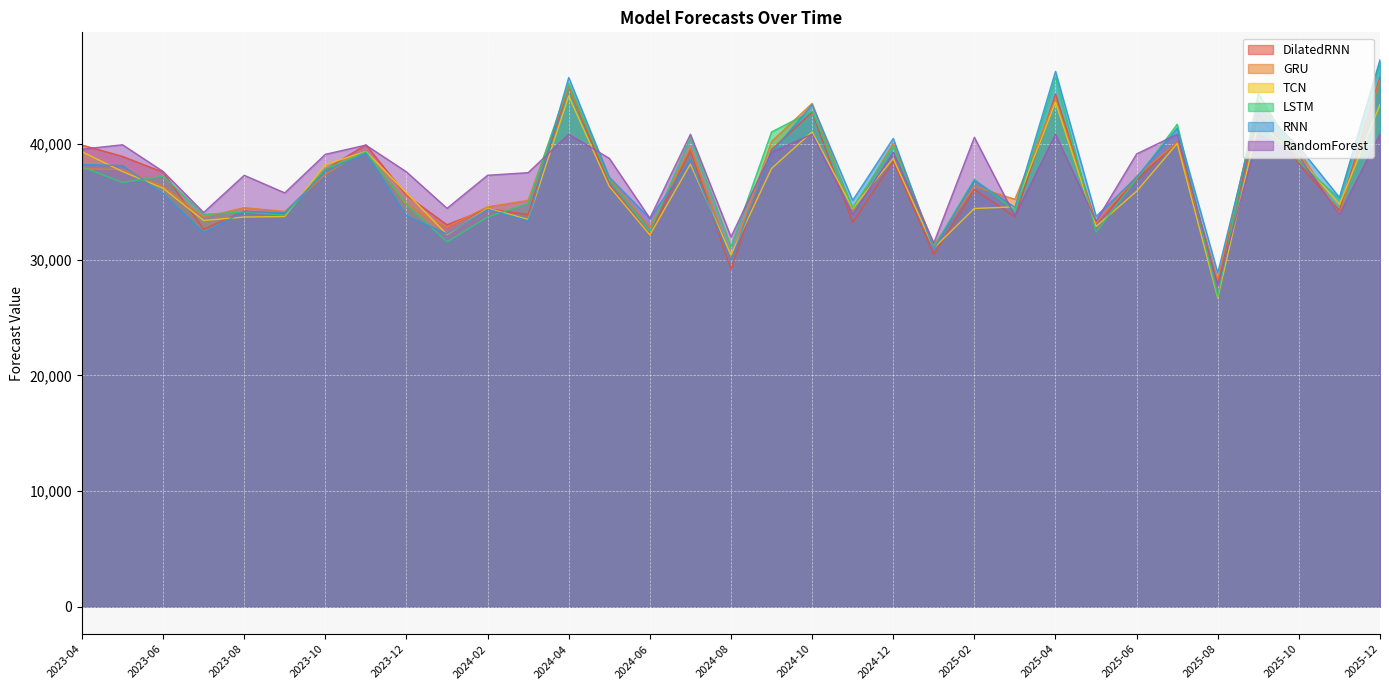

Where is the first local minimum for TCN?

2023-07